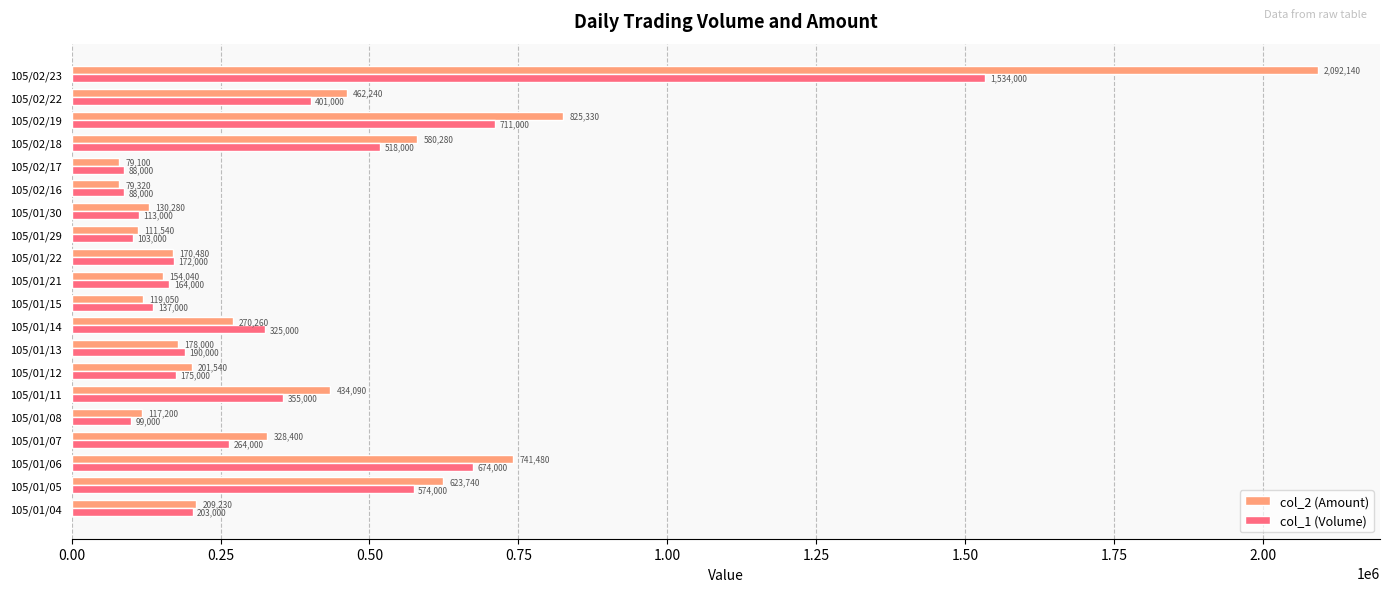

Count the number of categories in the chart.

20